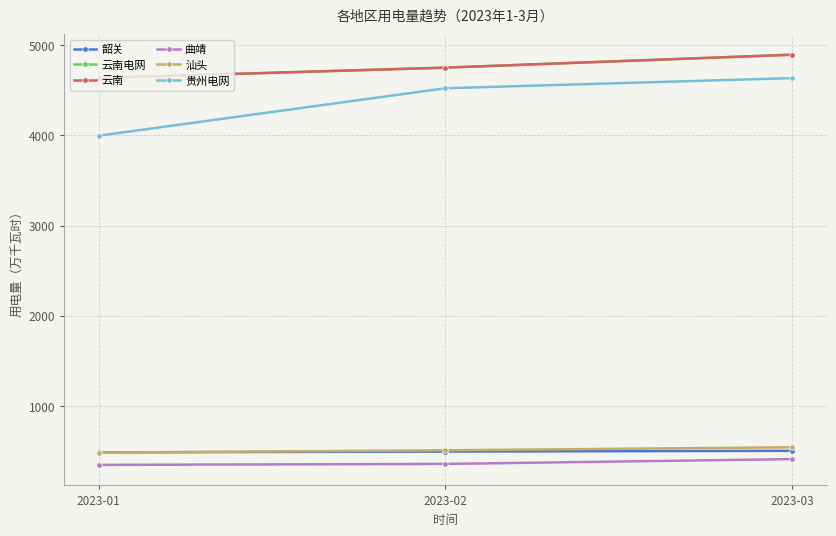

List the labels in order of 贵州电网 value, smallest first.

2023-01, 2023-02, 2023-03